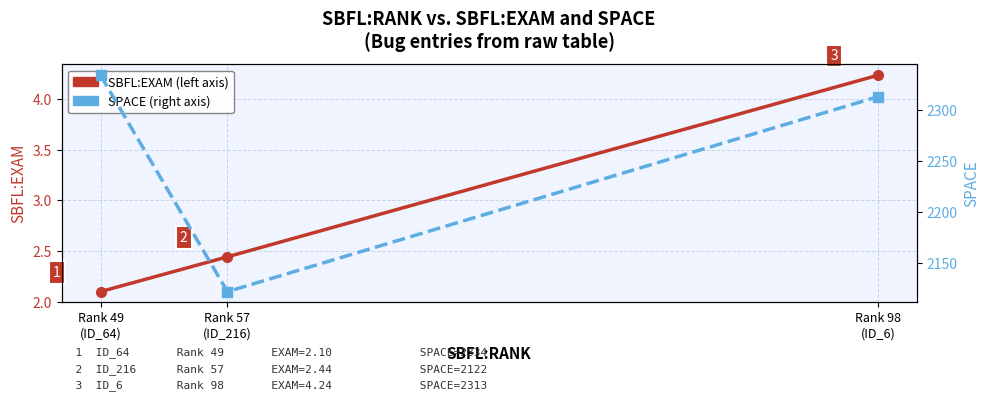

What is the average value of the SBFL:EXAM series?

2.9